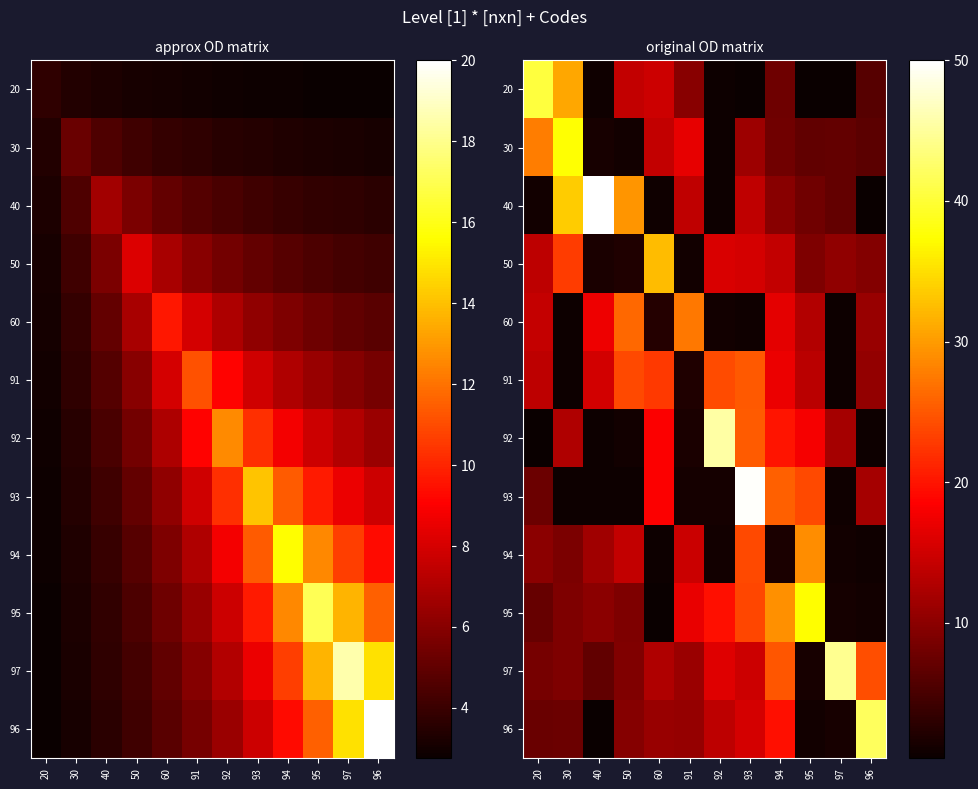

Where is 97 nearest to the value 22?

96